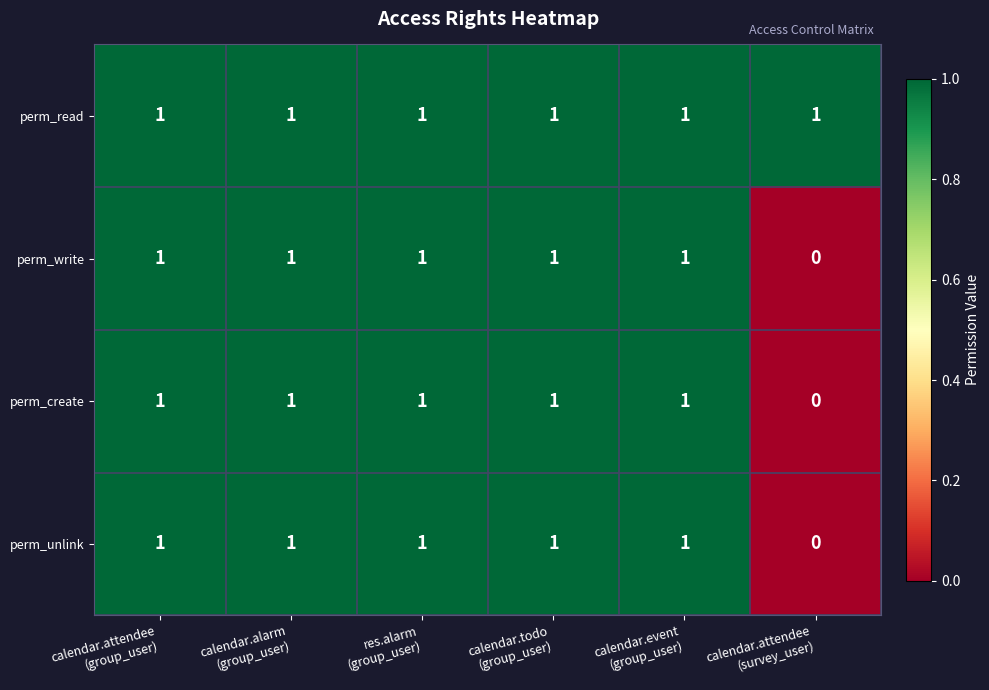

Which series has the largest total across all categories?

perm_read